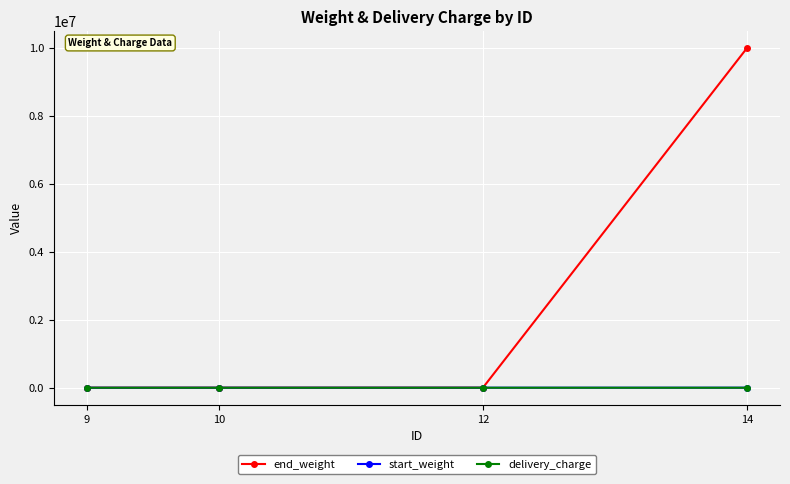

Where does the delivery_charge series first go above 4?

12